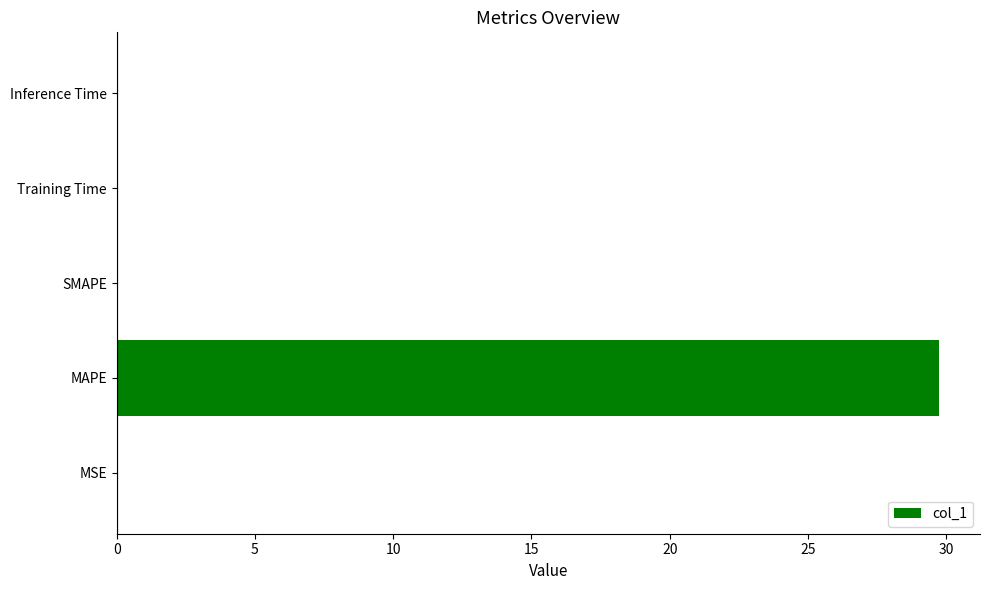

What is the change in value from MAPE to SMAPE?

-29.7